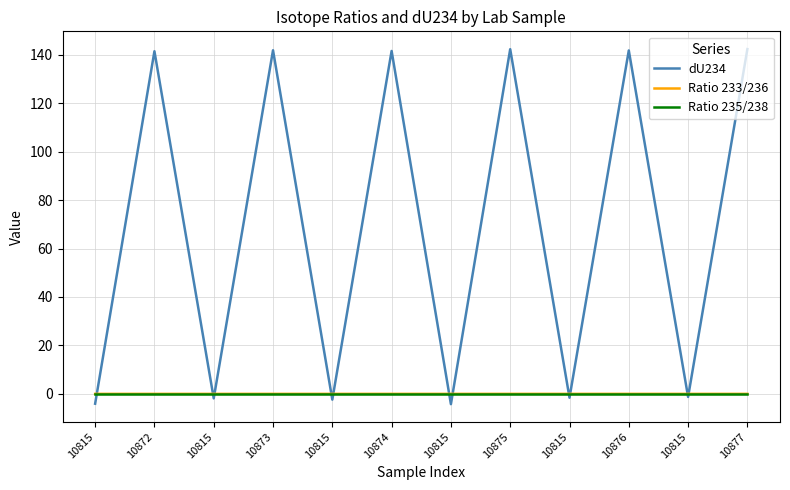

At which label is dU234 closest to 69?

10815